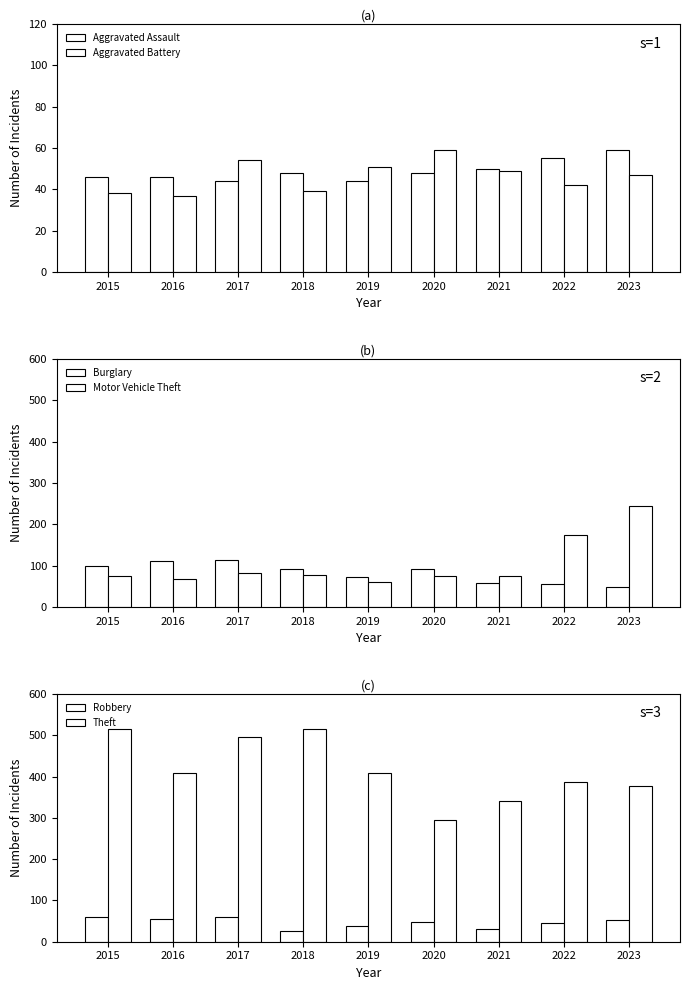

How many data points does each series have?

9